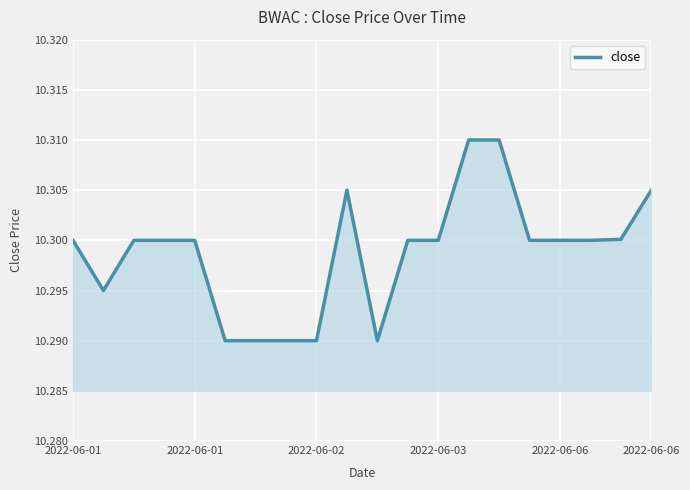

How many lines are shown in the chart?

1